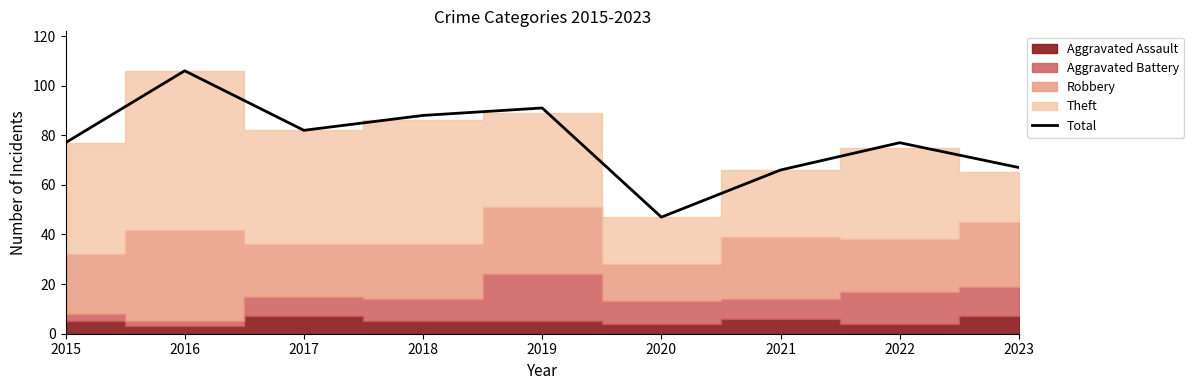

What is the difference between the second highest and minimum values?

44